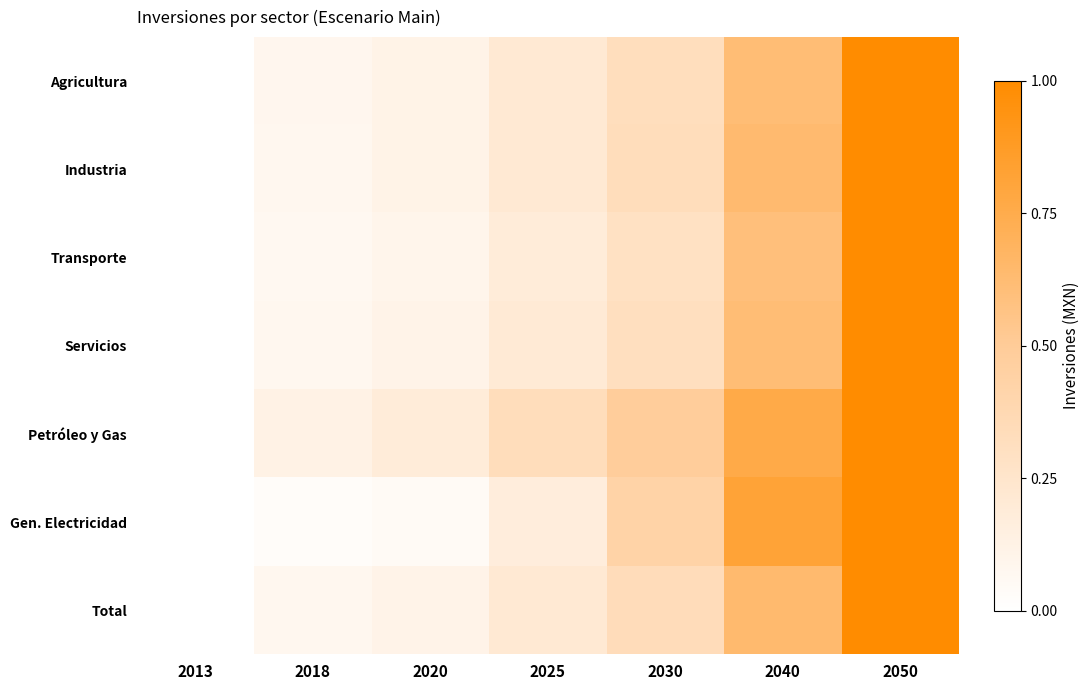

Which category has the lowest value across all series?

2013